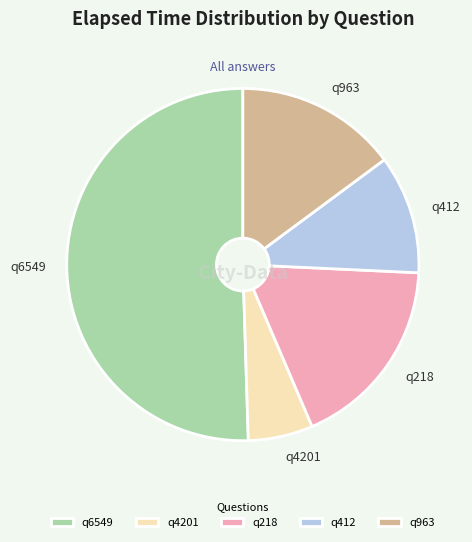

Which category has the biggest portion of the pie?

q6549